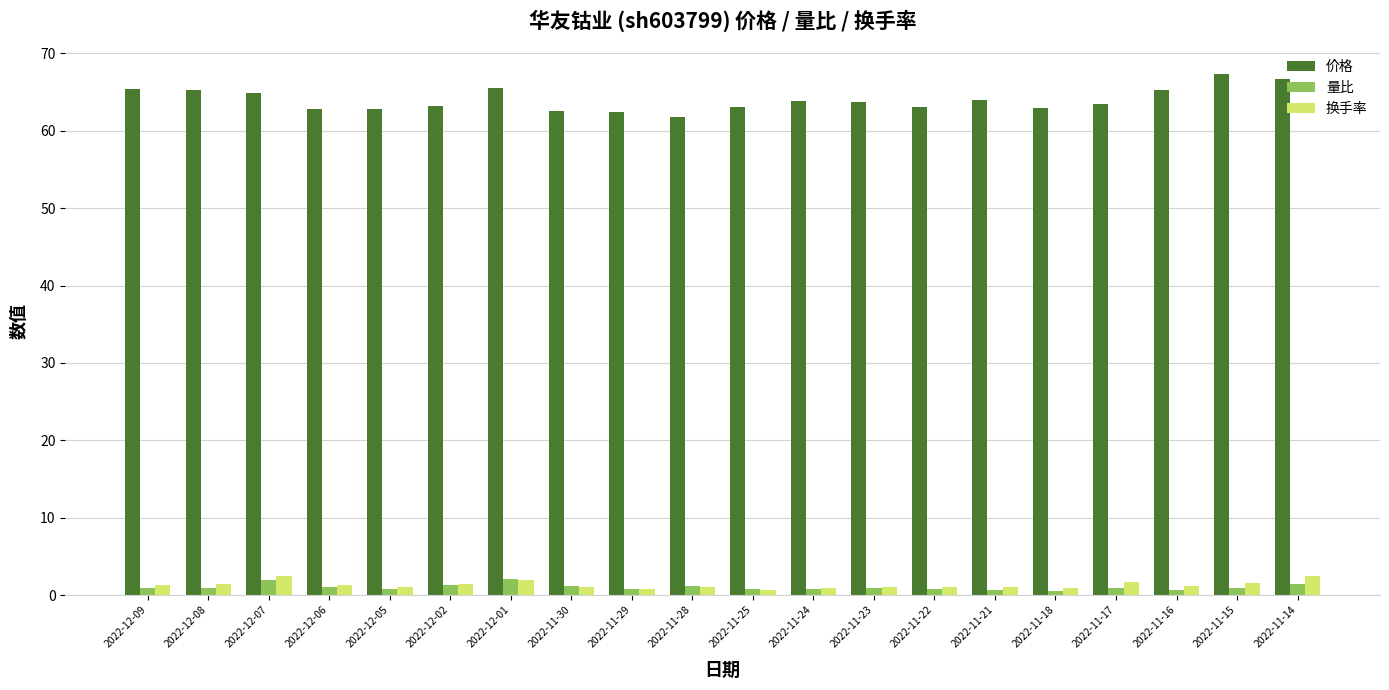

True or false: 换手率 has a value of 1.6 at 2022-11-17.

True